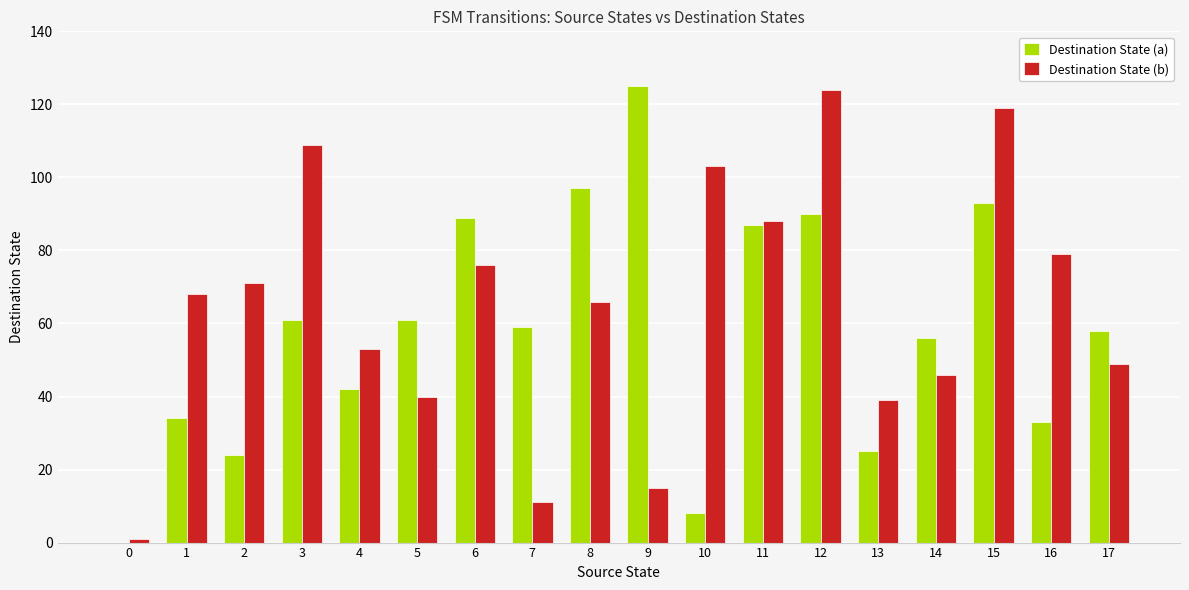

What is the total value across all series at 4?

95